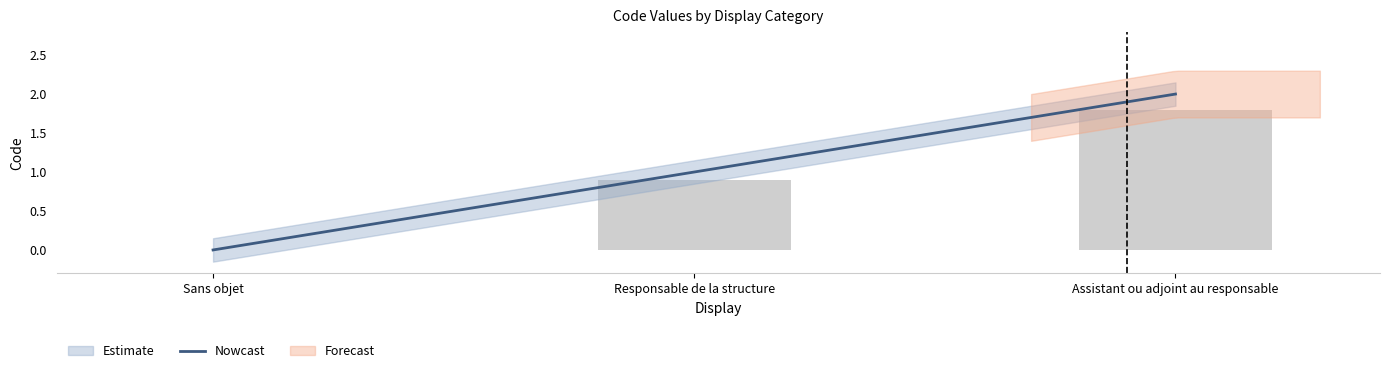

Is it true that the value at Assistant ou adjoint au responsable is 2.8?

False